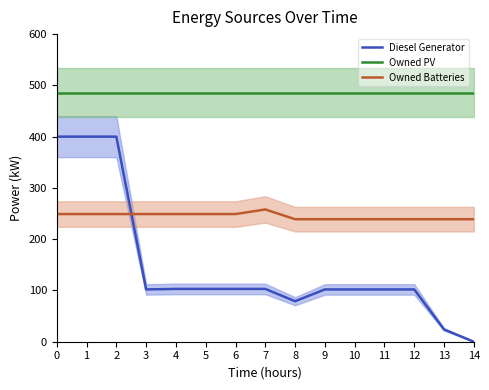

Count the number of data series in this chart.

3